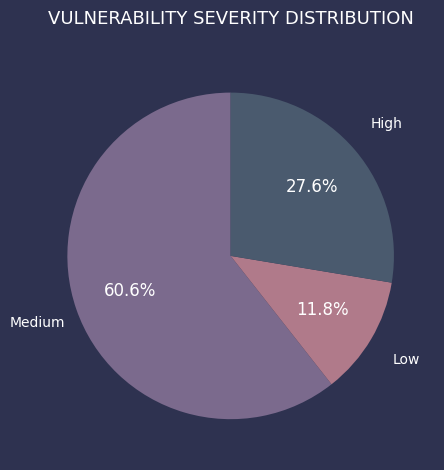

Is it true that High is 28% of the pie?

True